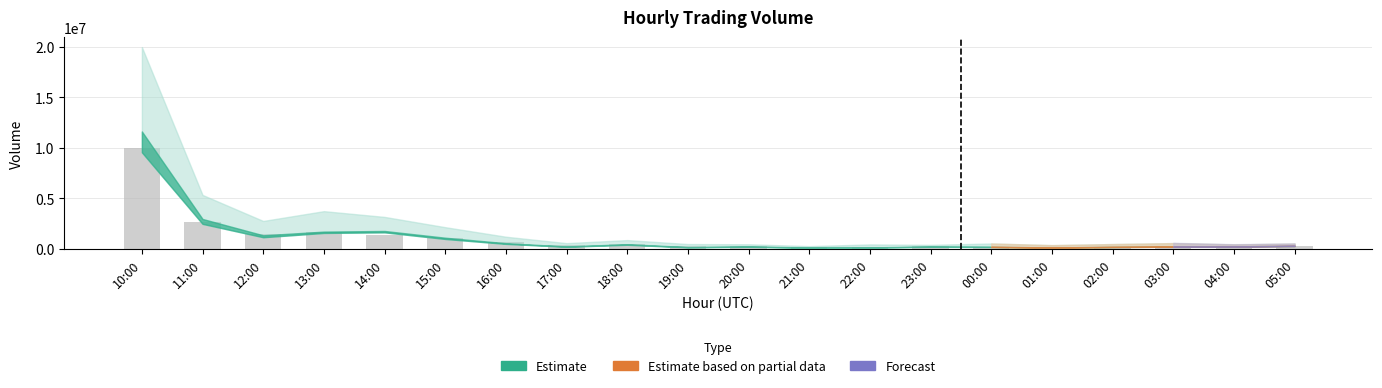

What is the value of the 17th bar from the left?

223613.4